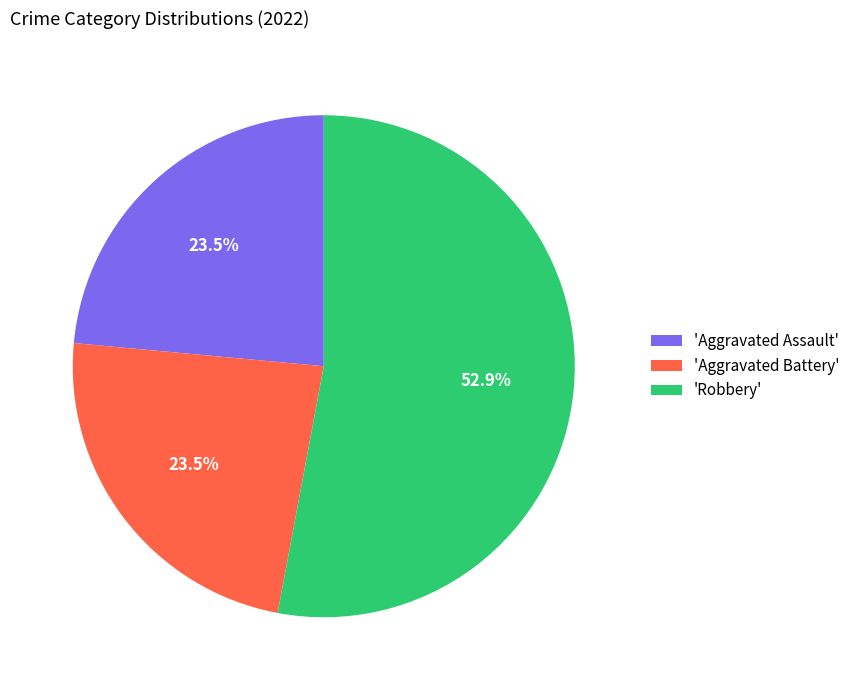

What is the largest slice in the pie chart?

'Robbery'